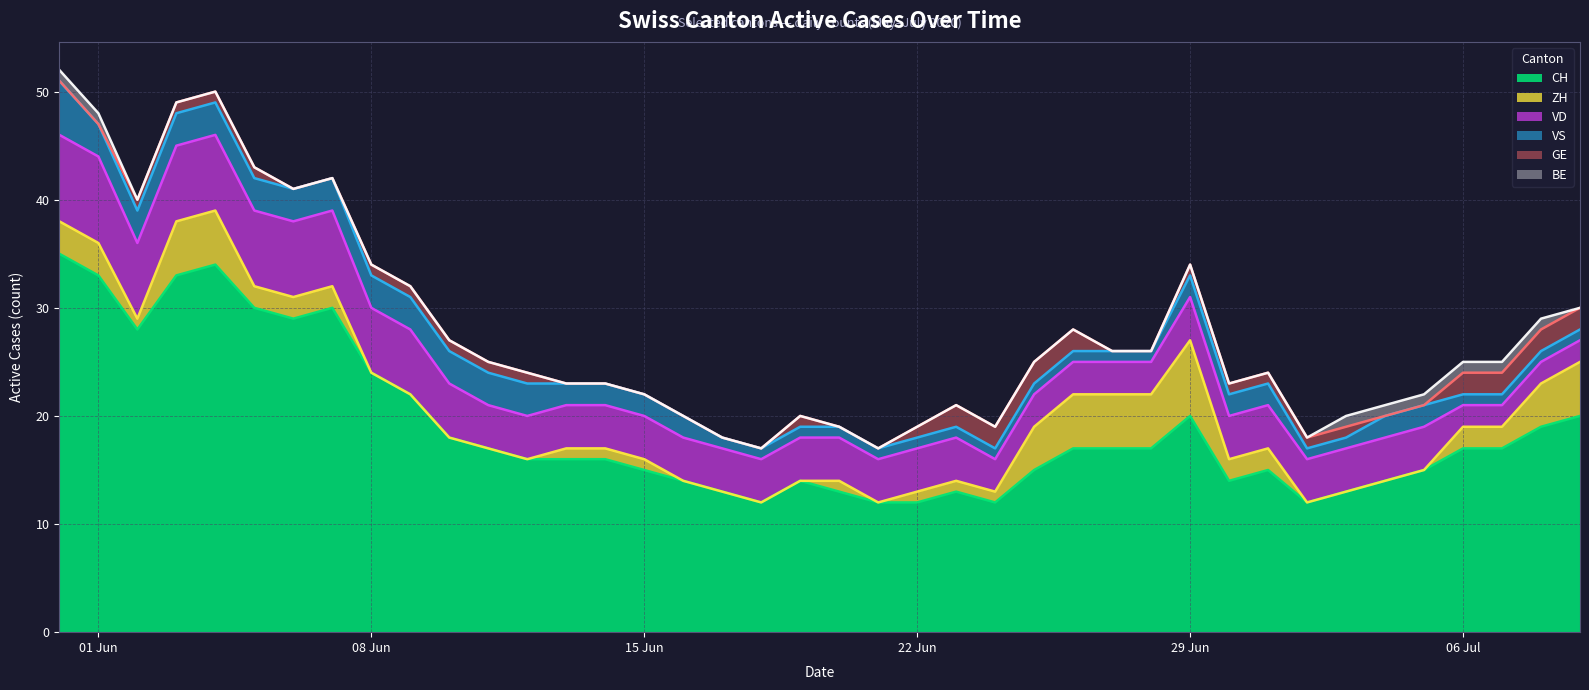

Reading left to right, extract all data points from this chart.

CH: 35	33	28	33	34	30	29	30	24	22	18	17	16	16	16	15	14	13	12	14	13	12	12	13	12	15	17	17	17	20	14	15	12	13	14	15	17	17	19	20
ZH: 3	3	1	5	5	2	2	2	0	0	0	0	0	1	1	1	0	0	0	0	1	0	1	1	1	4	5	5	5	7	2	2	0	0	0	0	2	2	4	5
VD: 8	8	7	7	7	7	7	7	6	6	5	4	4	4	4	4	4	4	4	4	4	4	4	4	3	3	3	3	3	4	4	4	4	4	4	4	2	2	2	2
VS: 5	3	3	3	3	3	3	3	3	3	3	3	3	2	2	2	2	1	1	1	1	1	1	1	1	1	1	1	1	2	2	2	1	1	2	2	1	1	1	1
GE: 0	0	1	1	1	1	0	0	1	1	1	1	1	0	0	0	0	0	0	1	0	0	1	2	2	2	2	0	0	1	1	1	1	1	0	0	2	2	2	2
BE: 1	1	0	0	0	0	0	0	0	0	0	0	0	0	0	0	0	0	0	0	0	0	0	0	0	0	0	0	0	0	0	0	0	1	1	1	1	1	1	0